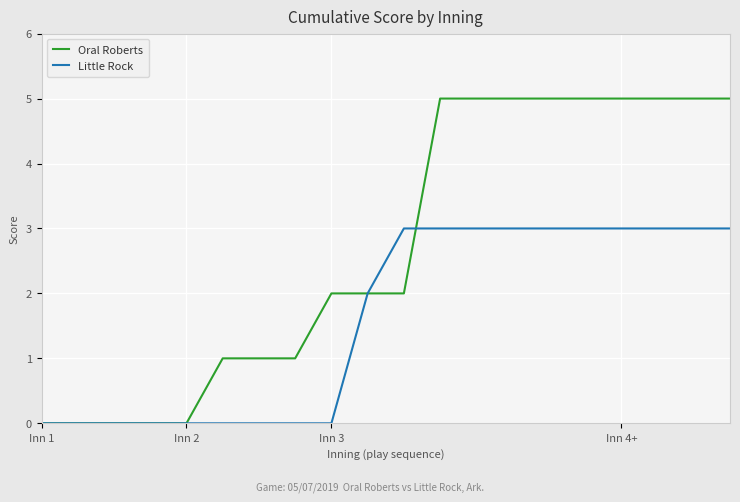

How many series are shown in this chart?

2